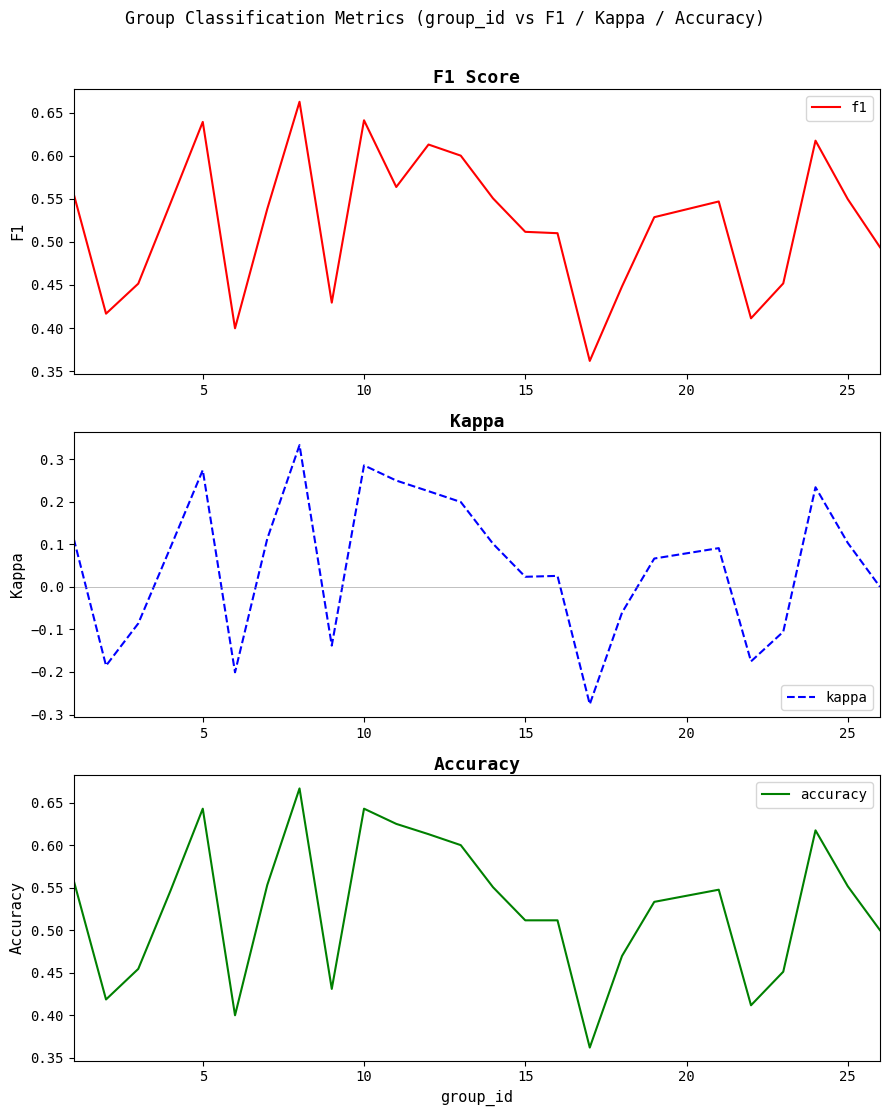

True or false: kappa has more than 1 points higher than both neighbors.

True